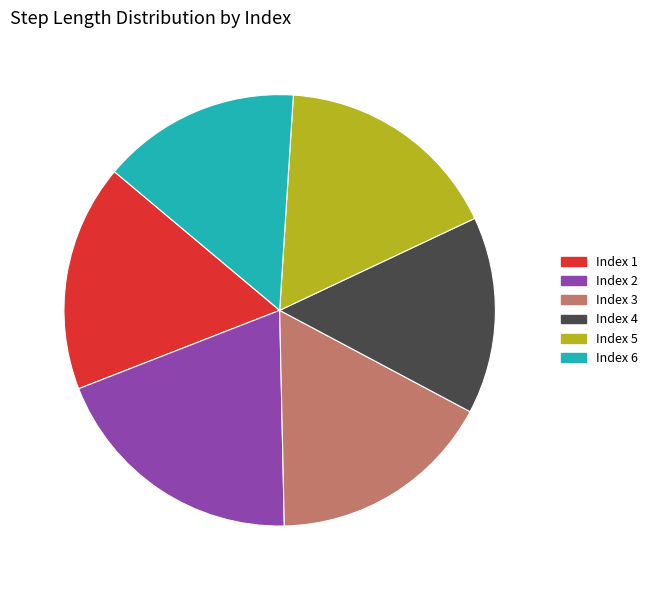

Between Index 4 and Index 1, which is larger?

Index 1